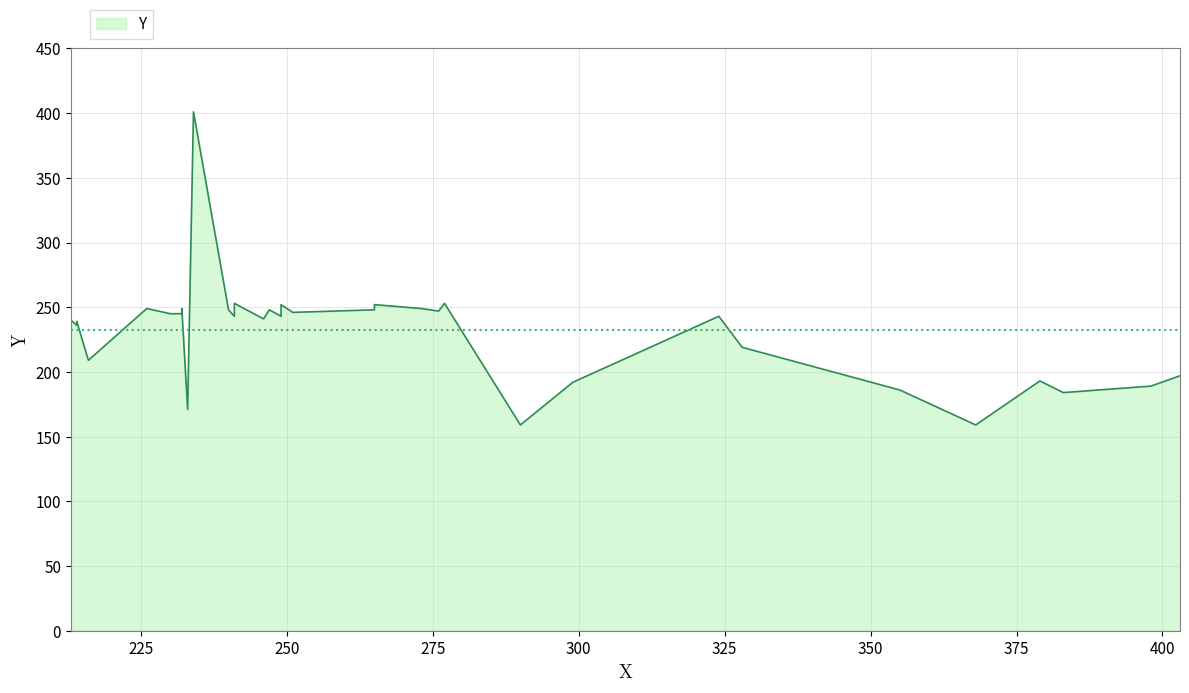

Rank the categories by value from highest to lowest.

34, 32, 33, 30, 31, 29, 26, 27, 28, 23, 24, 25, 22, 21, 19, 20, 18, 15, 16, 17, 14, 13, 12, 11, 10, 9, 8, 7, 6, 5, 4, 3, 2, 0, 1